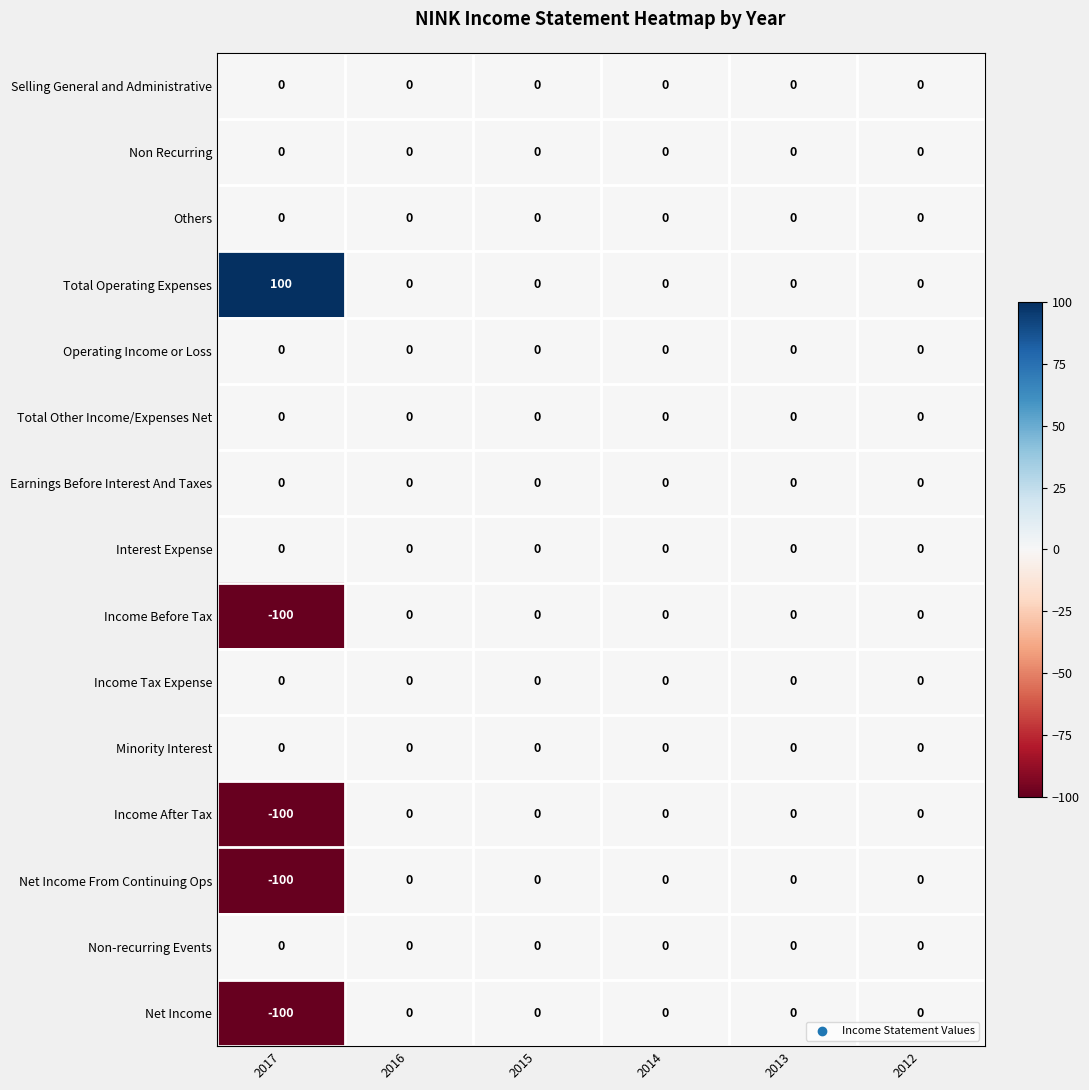

The value of Income Tax Expense at 2012 is 0. True or false?

True